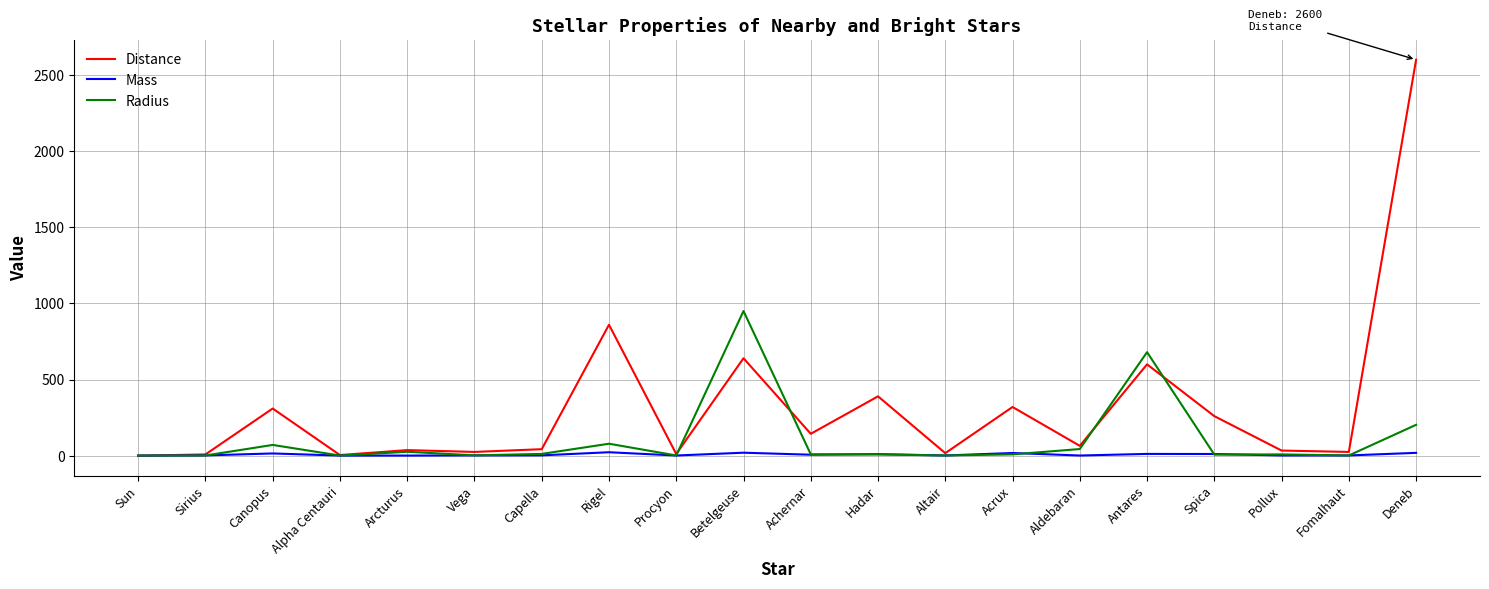

List the series in order of their peak value, lowest first.

Mass, Radius, Distance